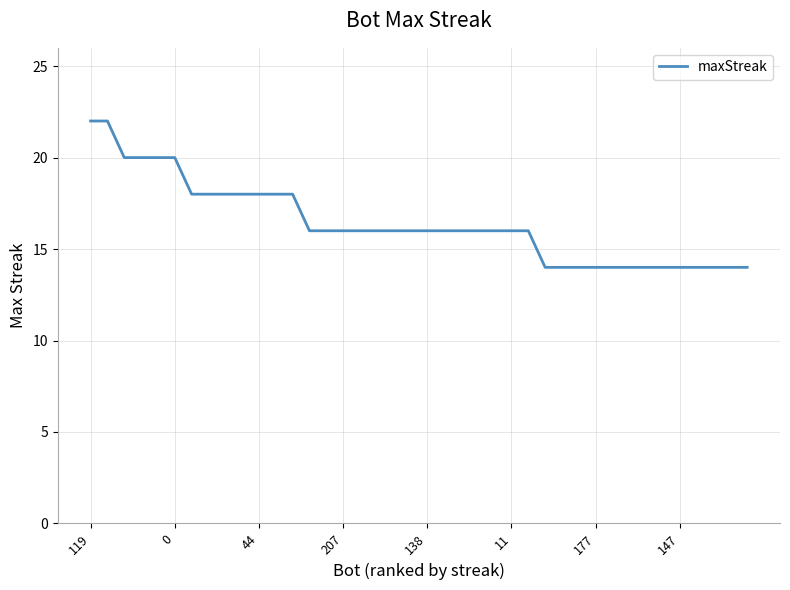

What is the greatest value displayed?

22